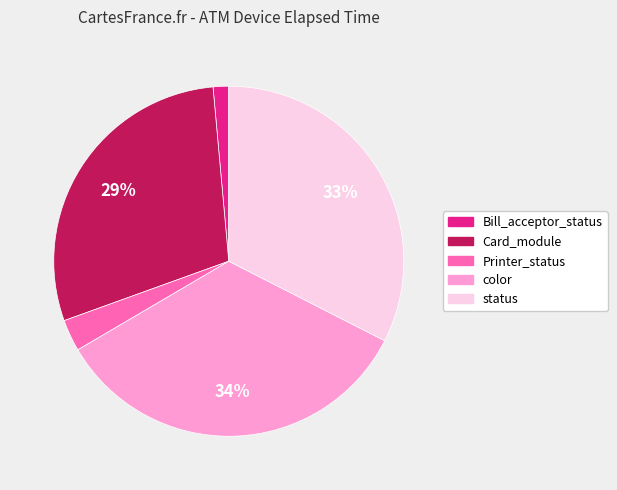

Is the sum of color and Card_module greater than half?

Yes